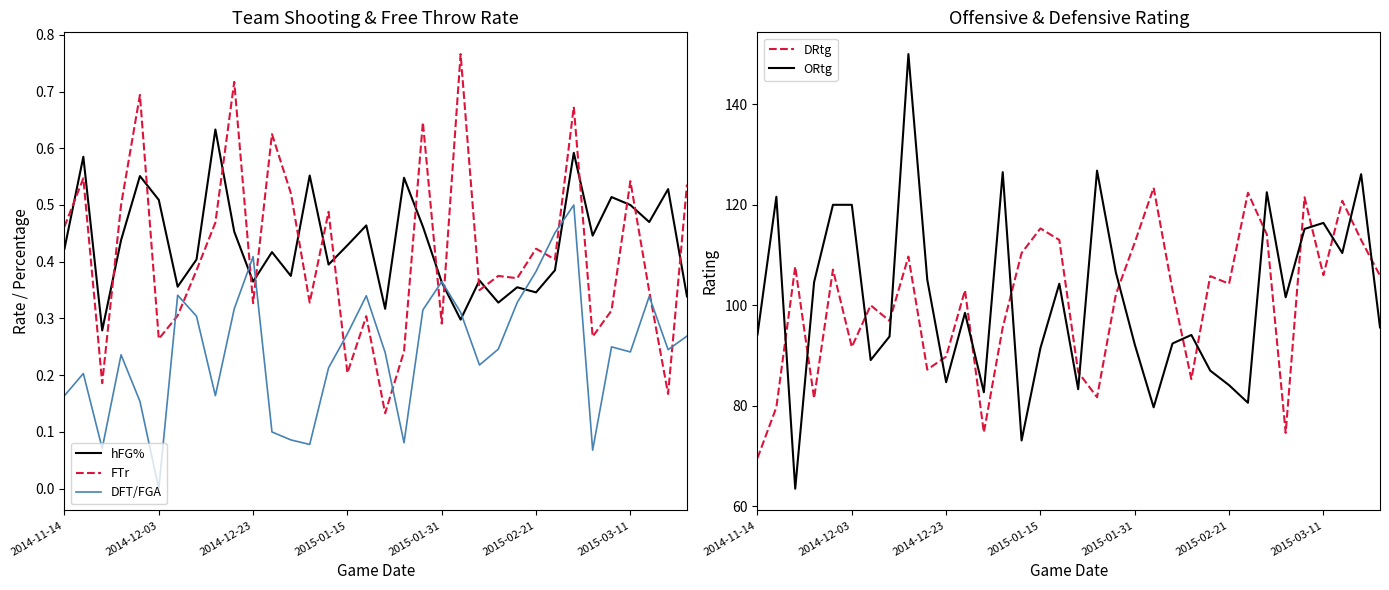

The hFG% series shows 0.2 at 2014-12-23. True or false?

False